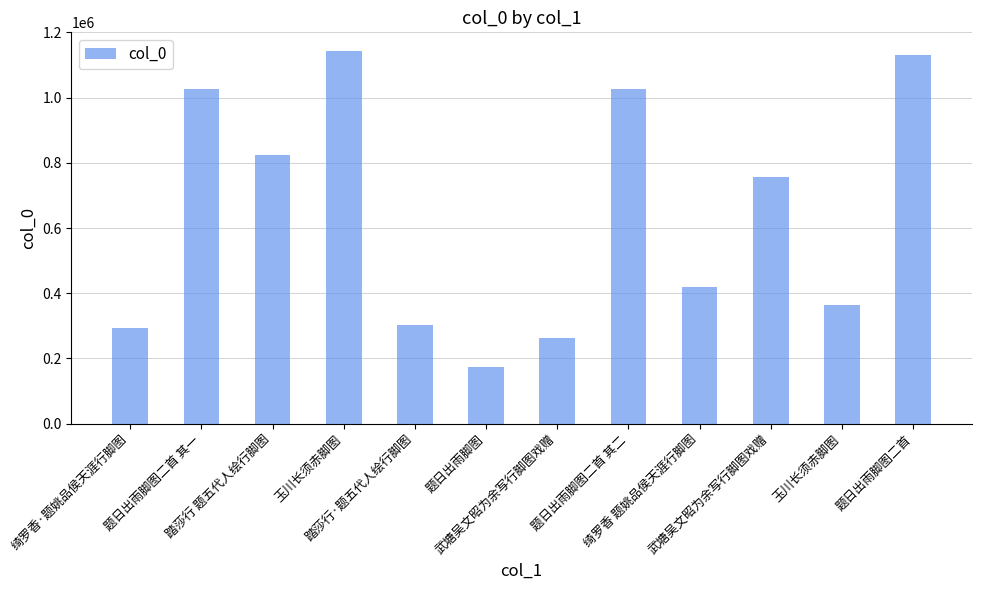

How many bars are there in total?

12